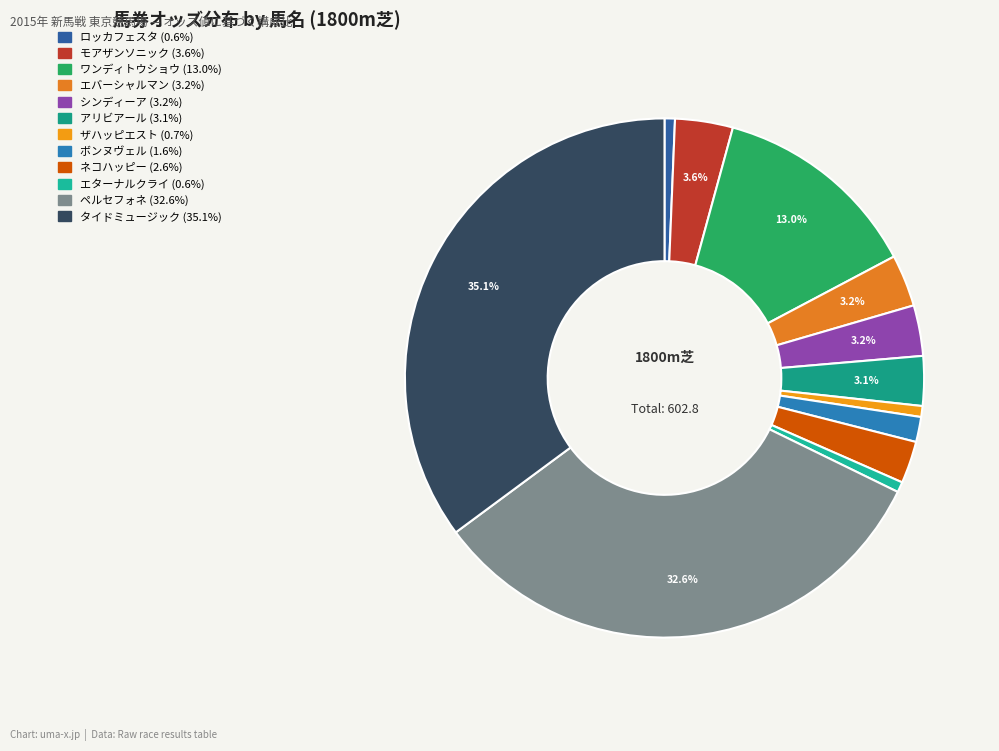

How many slices are in this pie chart?

12